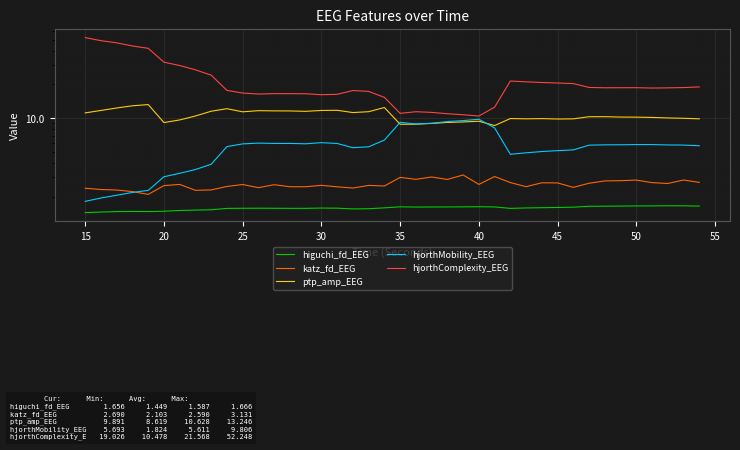

What is the maximum value for hjorthComplexity_EEG?

52.2